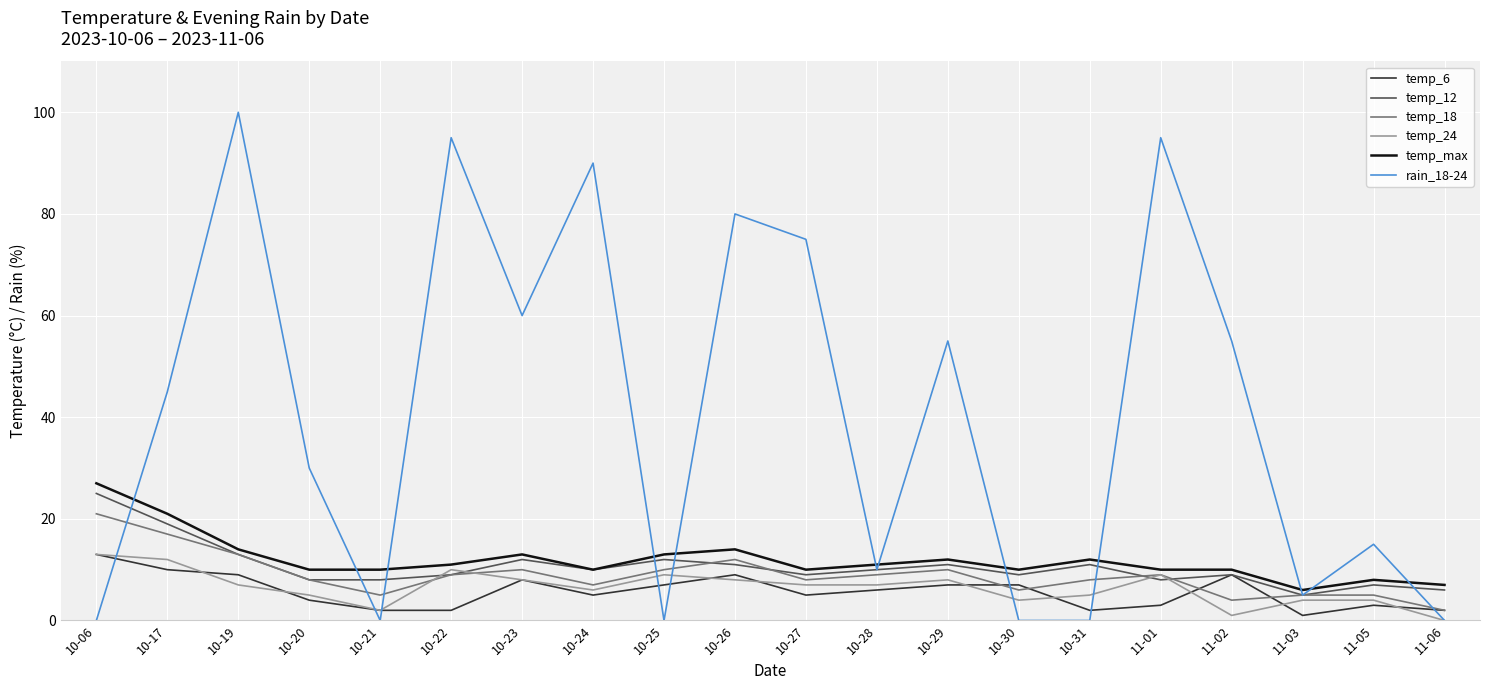

Which series has the widest spread of values?

rain_18-24